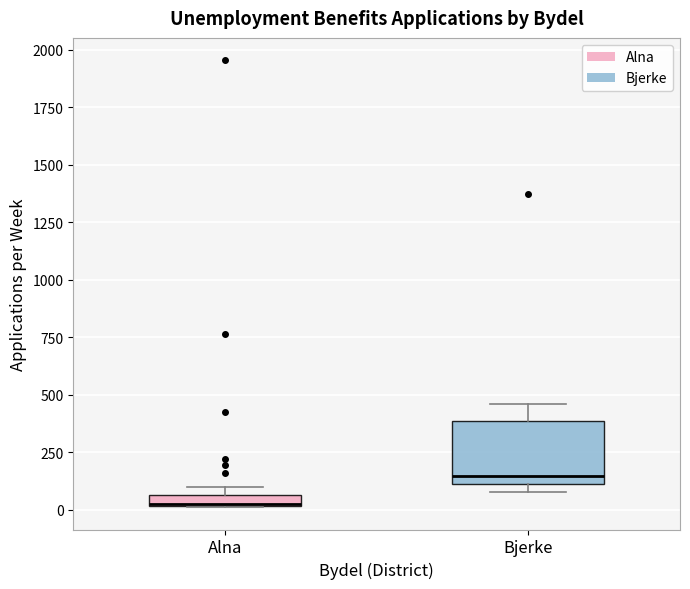

Comparing the boxes themselves (not the whiskers), which one is the tallest?

Bjerke